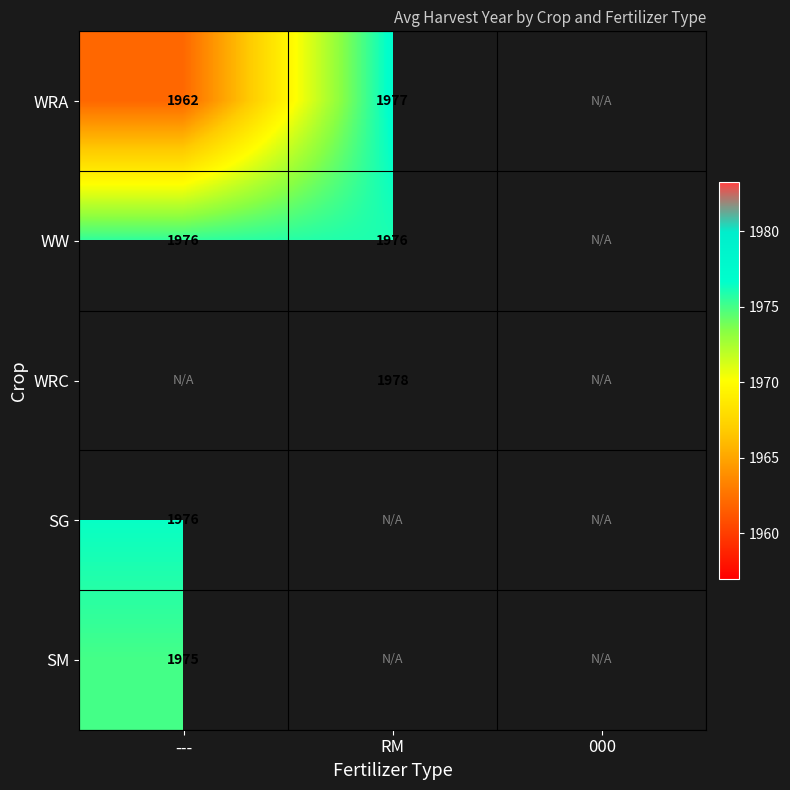

The value of WW at RM is 1240.9. True or false?

False